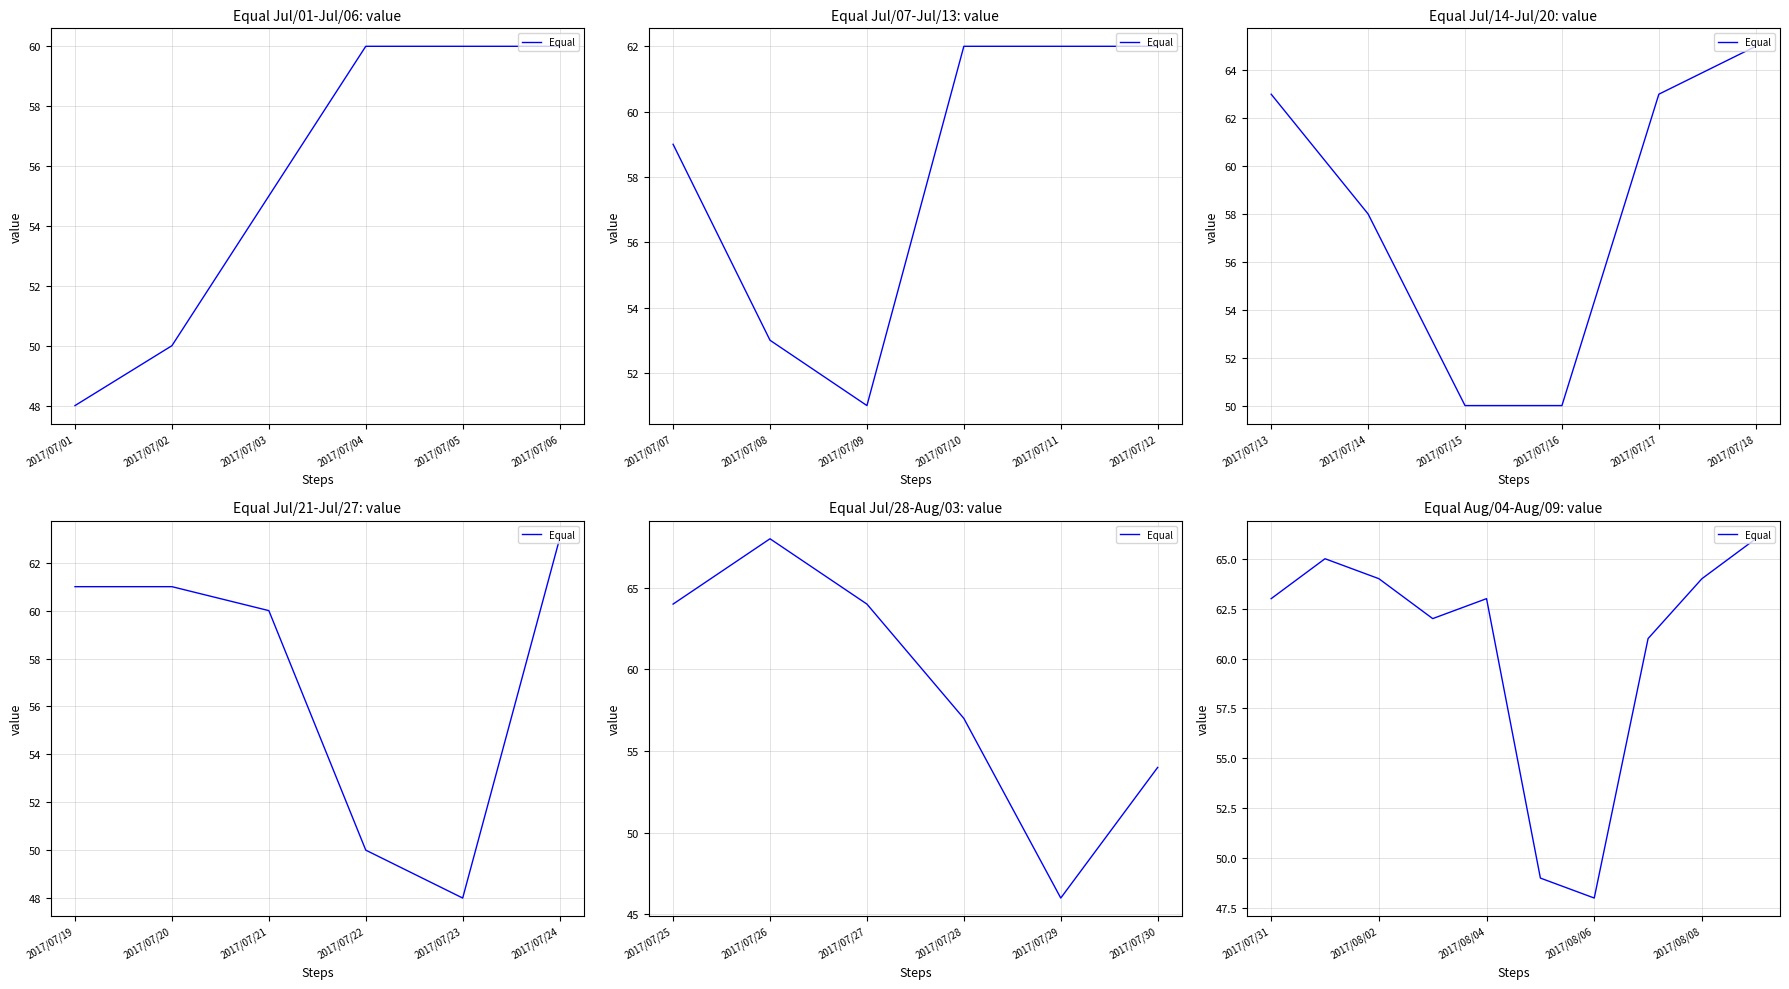

What is the label of the 2nd point from the left?

2017/07/02